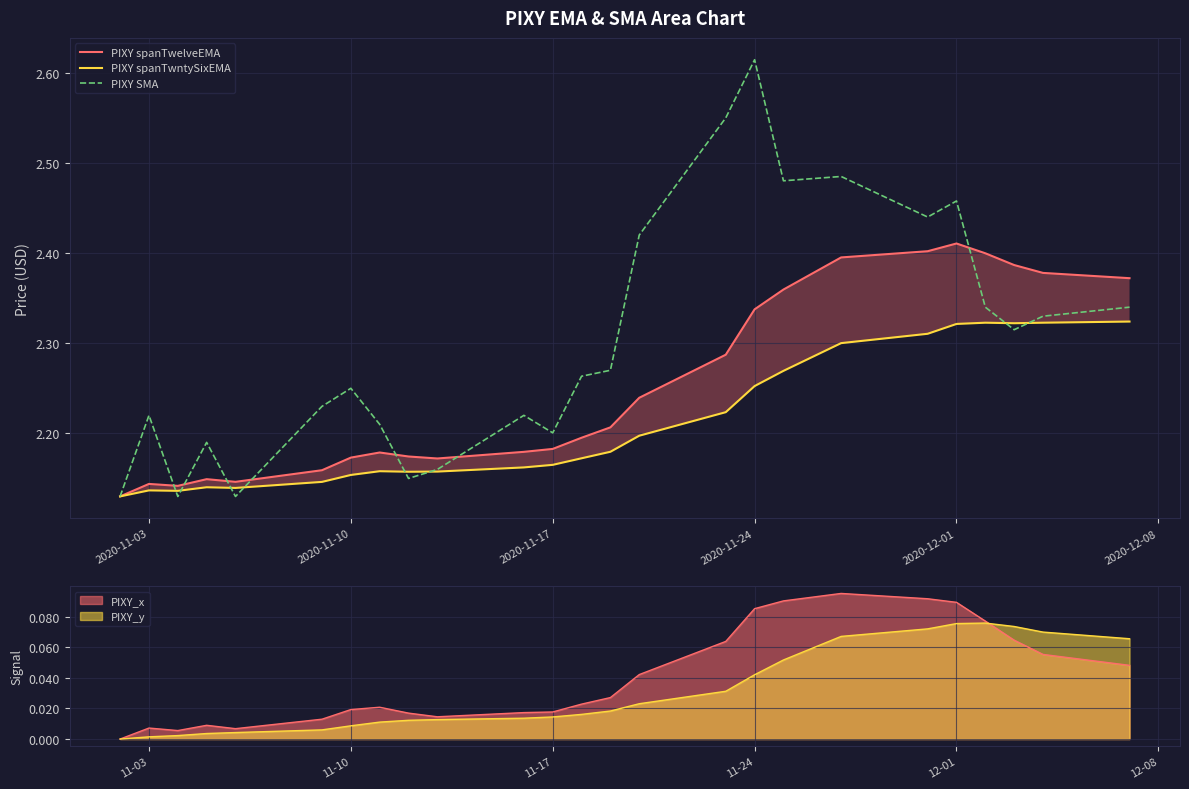

Is it true that PIXY SMA equals 2.2 at 2020-11-17?

True